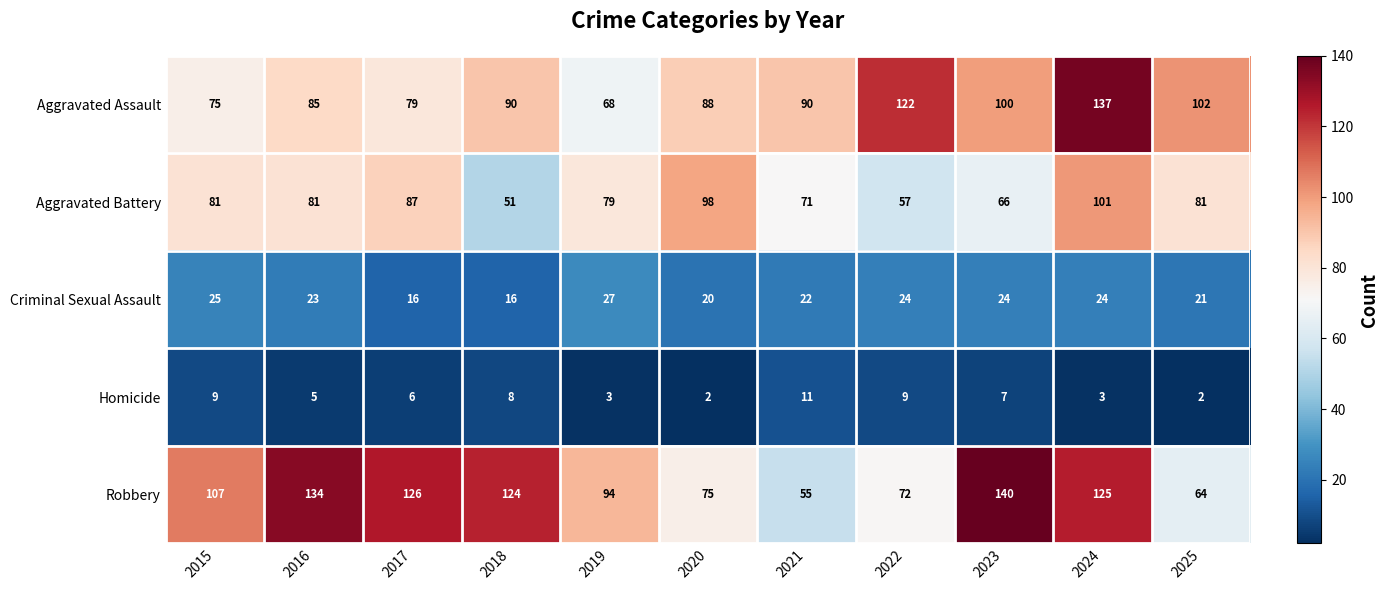

At which label is Criminal Sexual Assault closest to 21?

2025